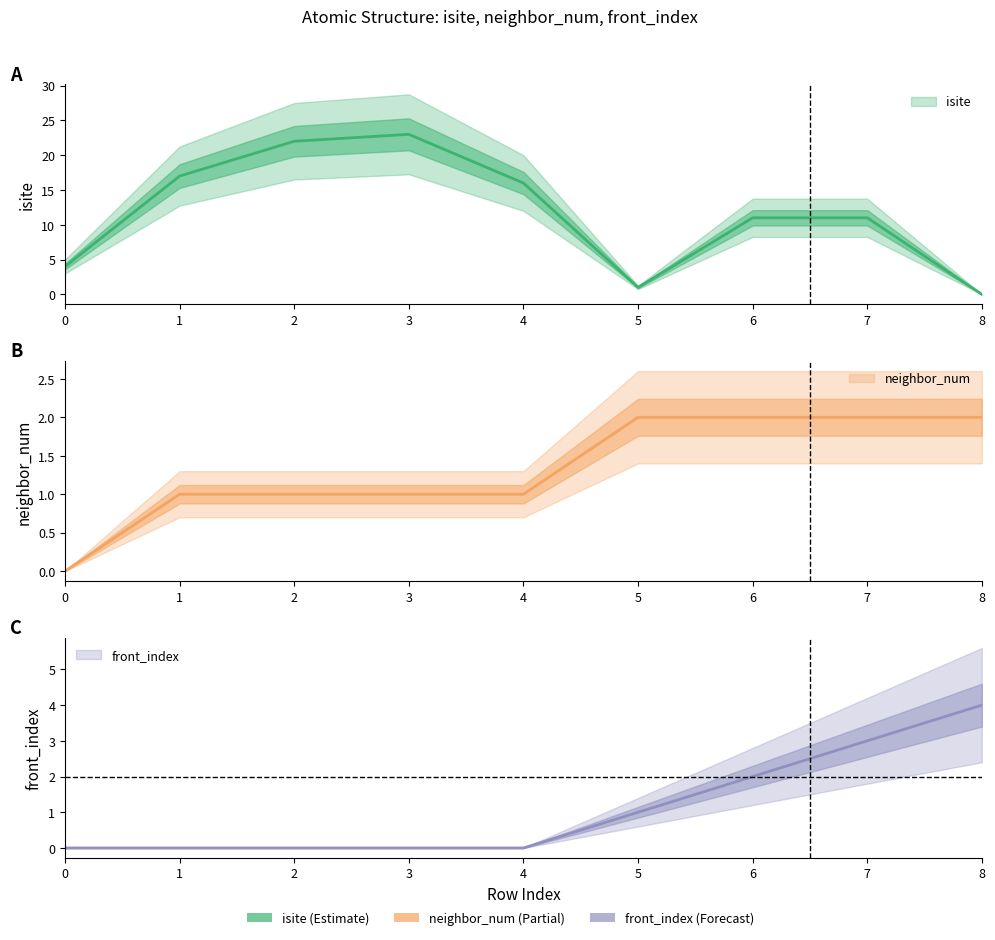

What is the average value of the isite series?

12